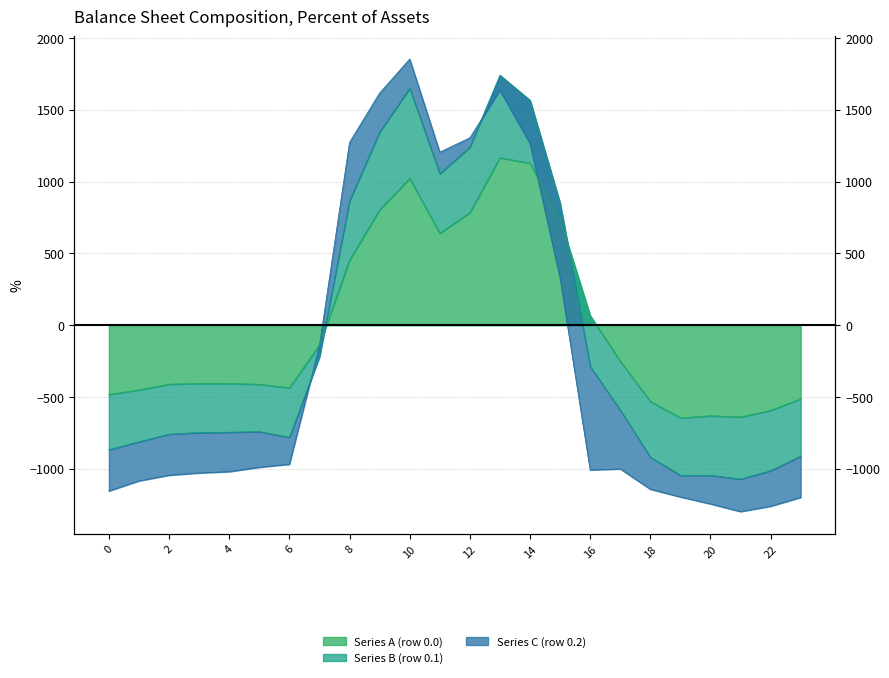

Between 14 and 20, which is larger?

14